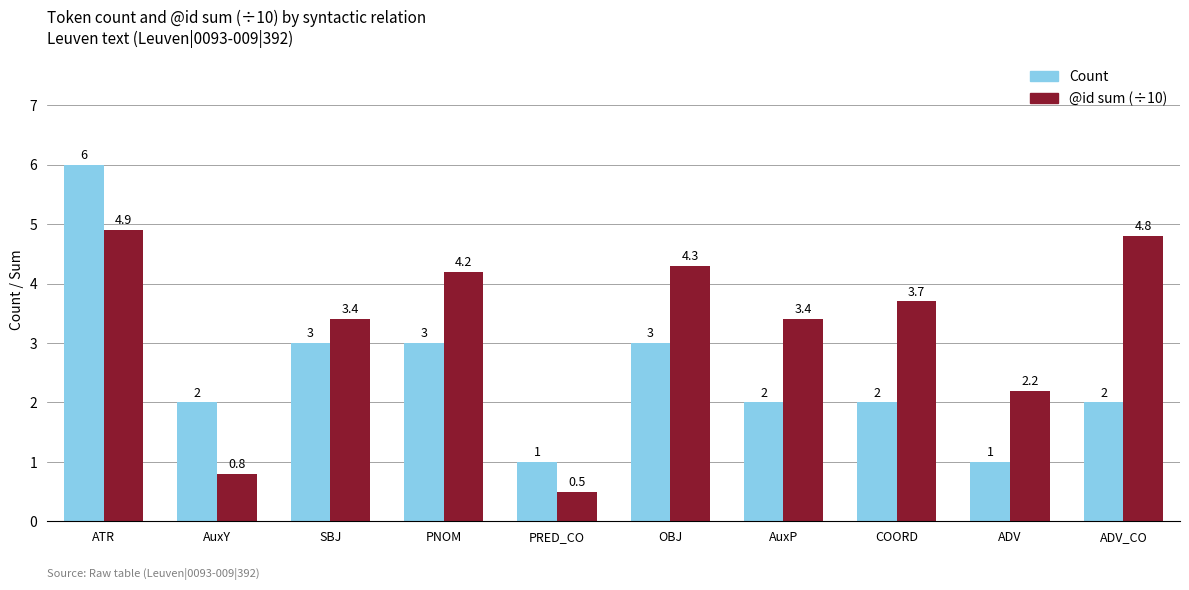

List the series in order of their peak value, highest first.

Count, @id sum (÷10)